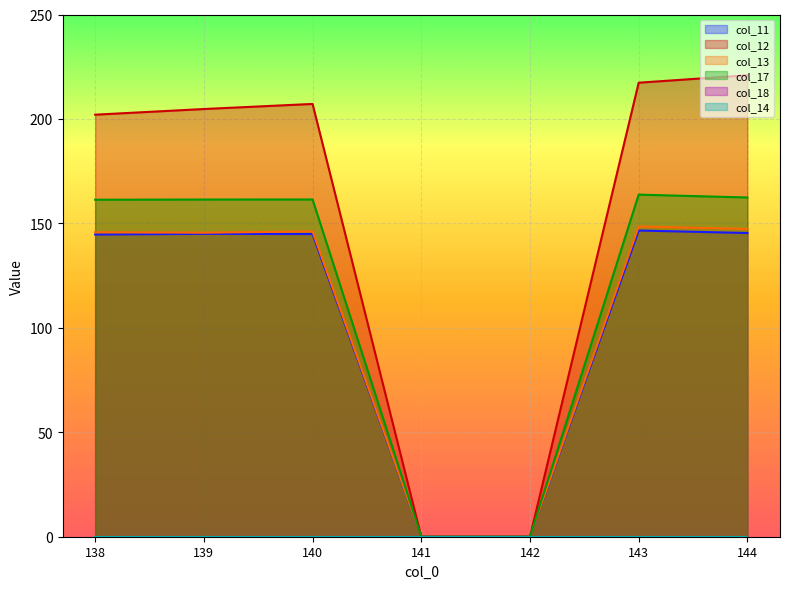

True or false: col_11 and col_12 cross at least once.

False